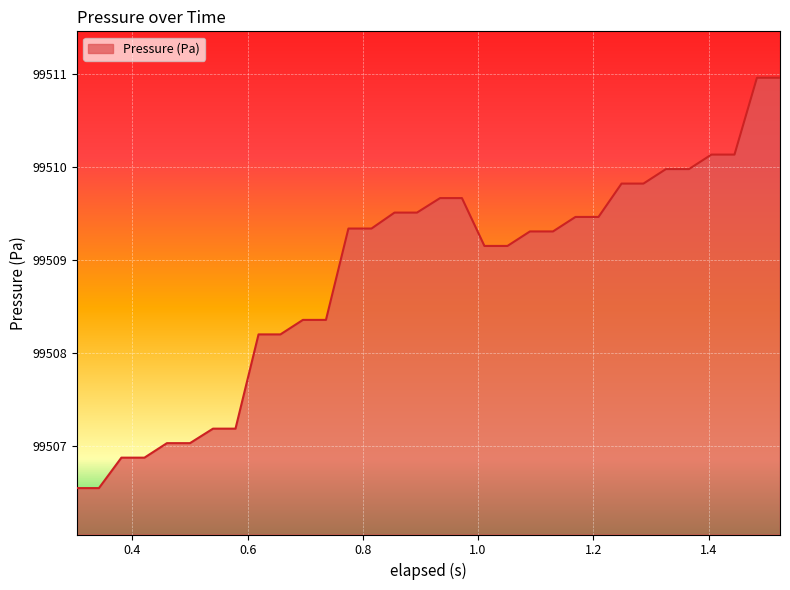

What is the minimum value shown in the chart?

99506.5